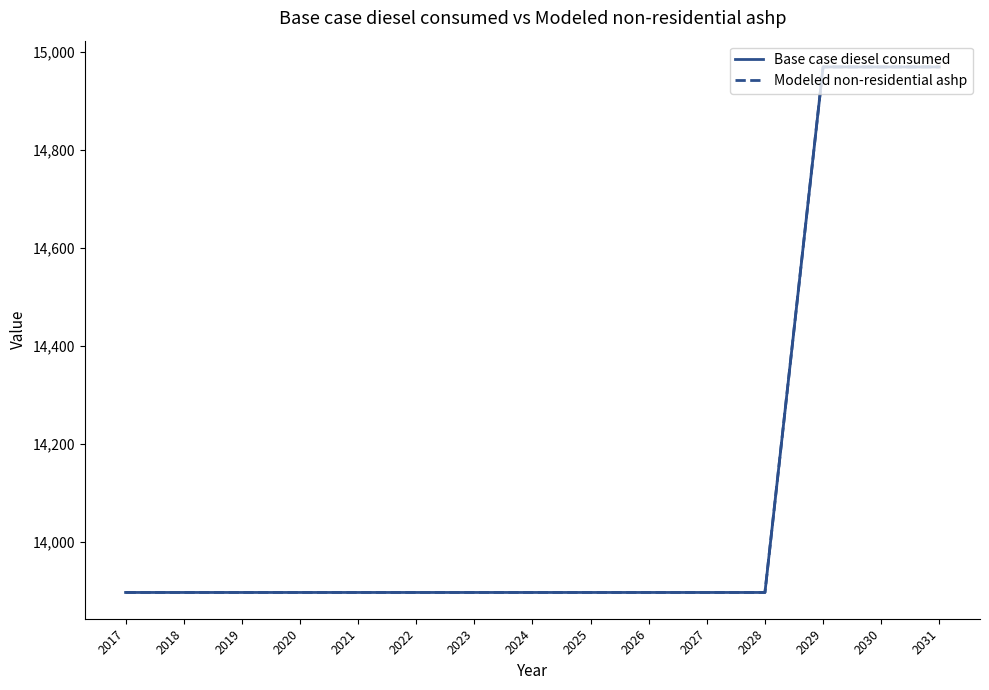

At 2022, list the series in order from largest to smallest.

Base case diesel consumed, Modeled non-residential ashp